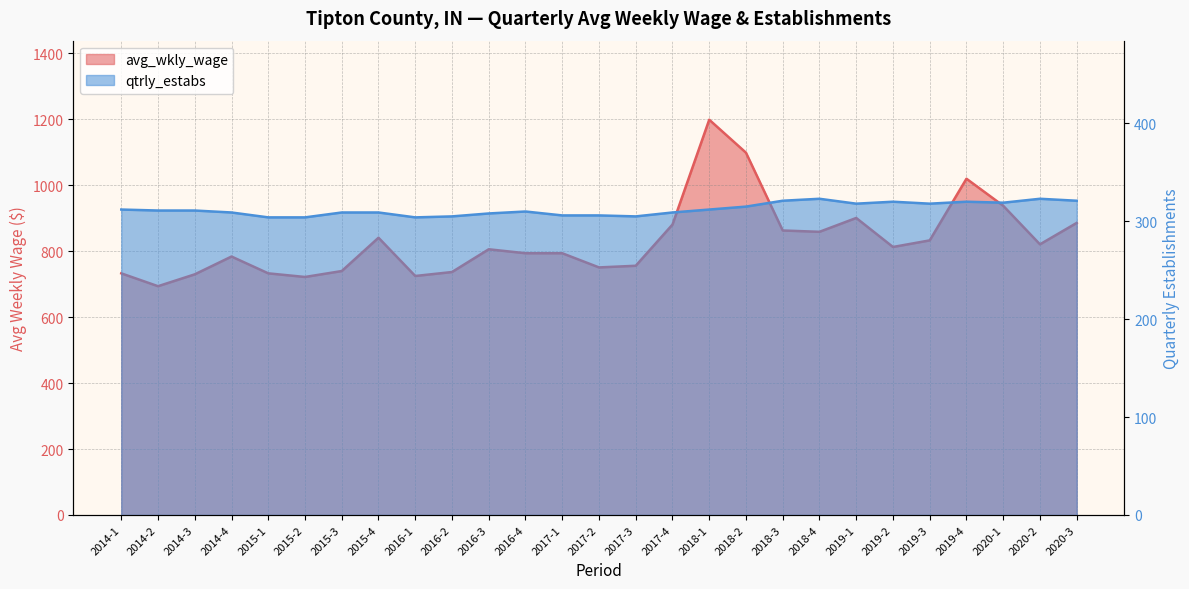

True or false: avg_wkly_wage and qtrly_estabs intersect in this chart.

False